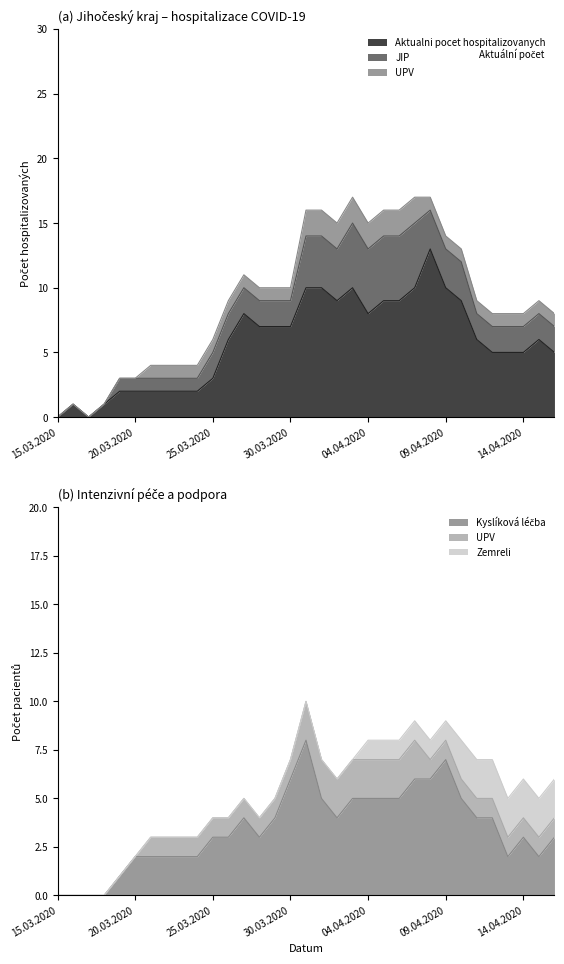

True or false: Kyslíková léčba has a value of 5 at 05.04.2020.

True